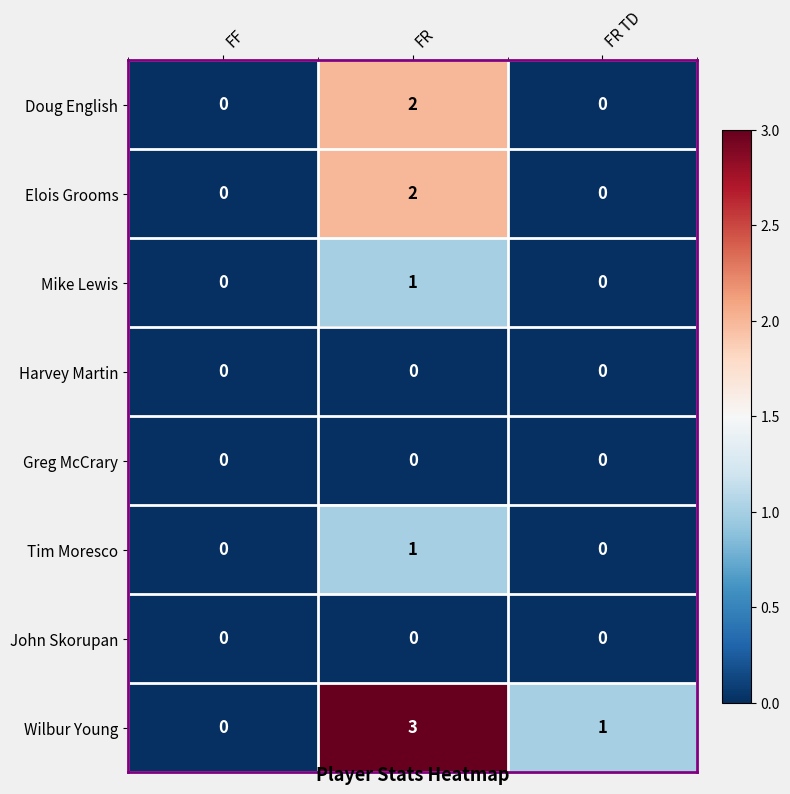

Is it true that Elois Grooms equals 0 at FR TD?

True